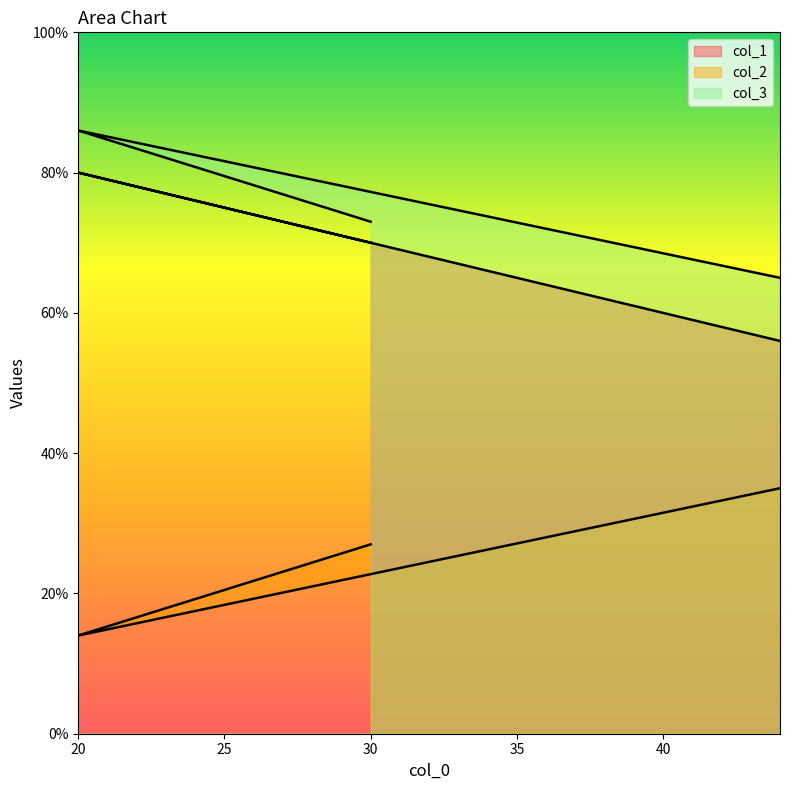

What is the spread (max minus min) of values at 44?

30